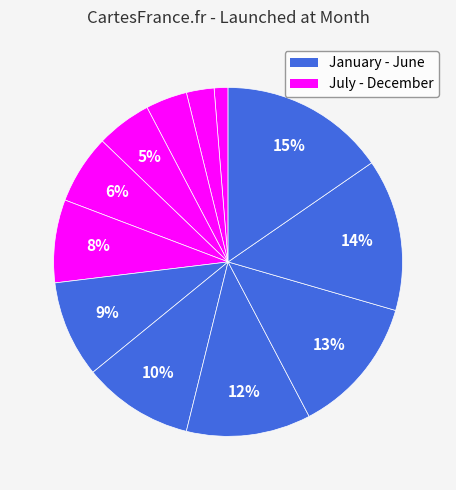

How many slices are in this pie chart?

12